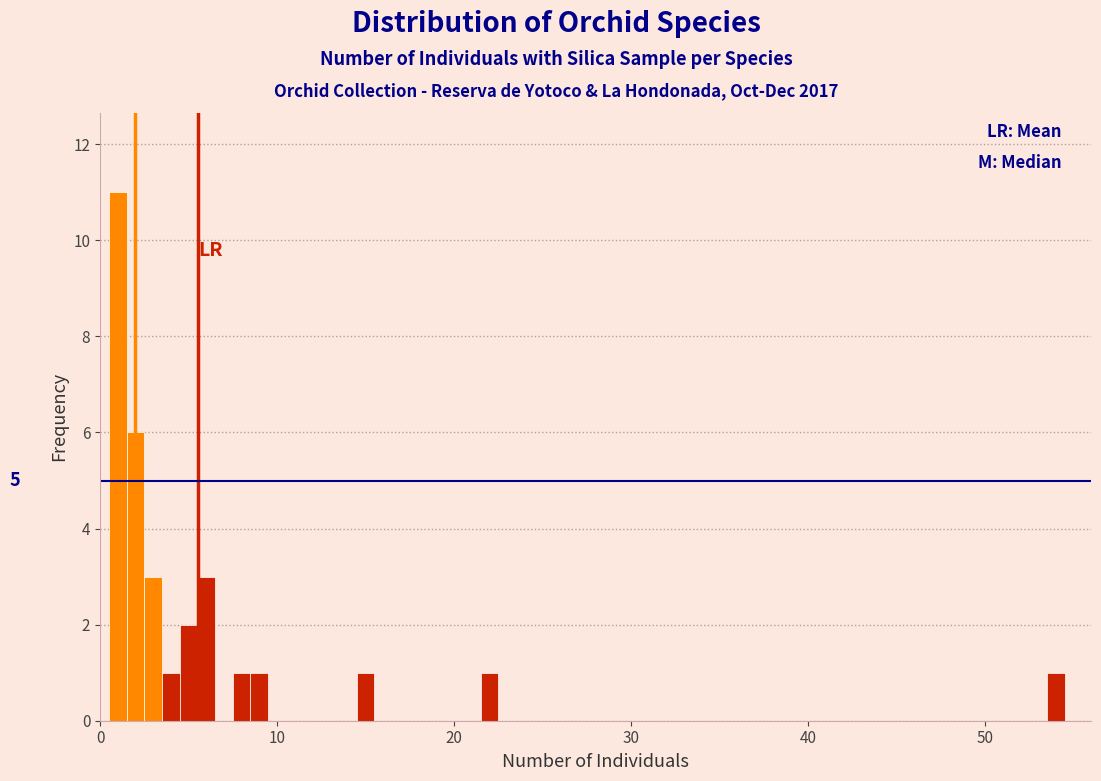

Around what value on the x-axis is the tallest bar? Give the approximate position of its centre, as read against the axis.

1